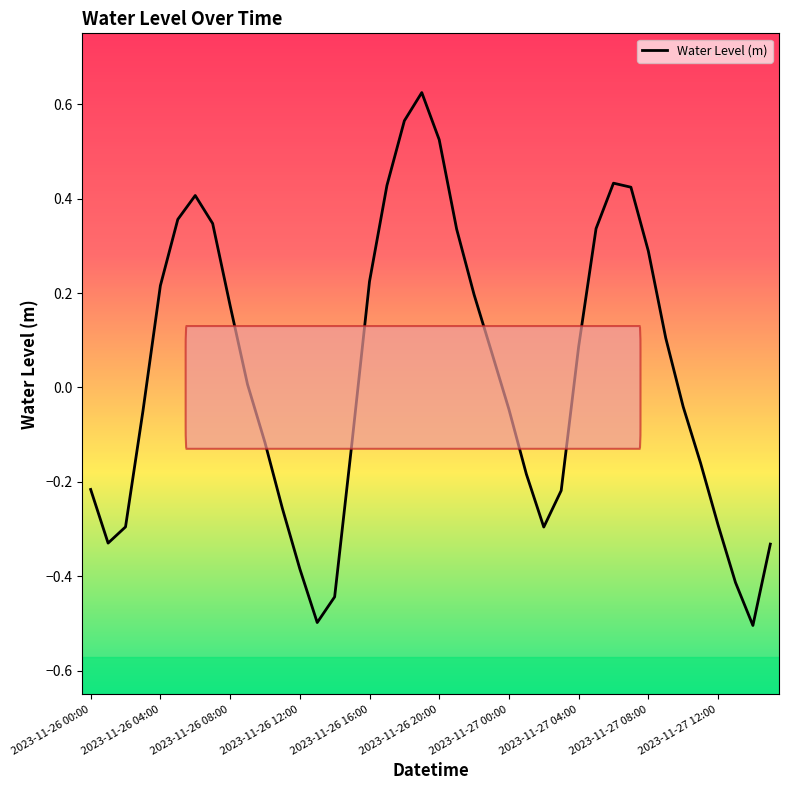

What is the sum of all values?

1.0